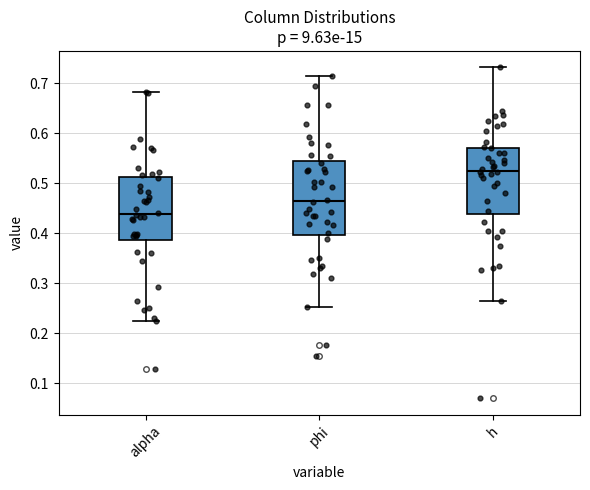

Reading left to right, read every box against the y-axis: the position of its median line, the range the box covers, and the ends of its whiskers. The values are not printed on the chart, so give them approximately, as read against the axis.

alpha: median 0.44, box 0.39 to 0.51, whiskers 0.22 to 0.68
phi: median 0.46, box 0.40 to 0.54, whiskers 0.25 to 0.71
h: median 0.52, box 0.44 to 0.57, whiskers 0.26 to 0.73